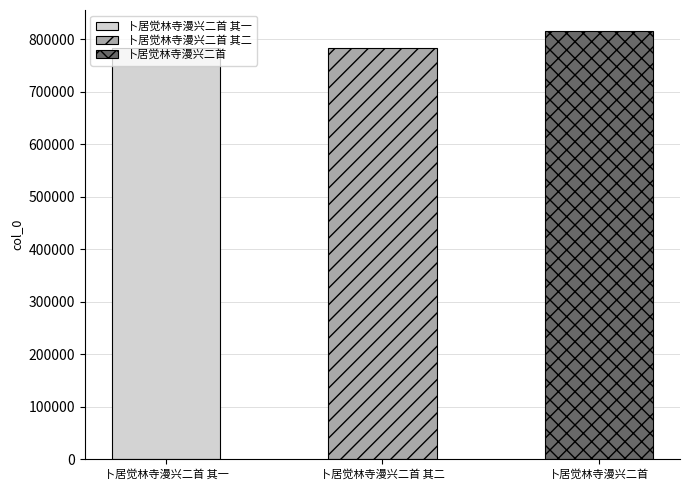

How many data points are less than 783587?

1